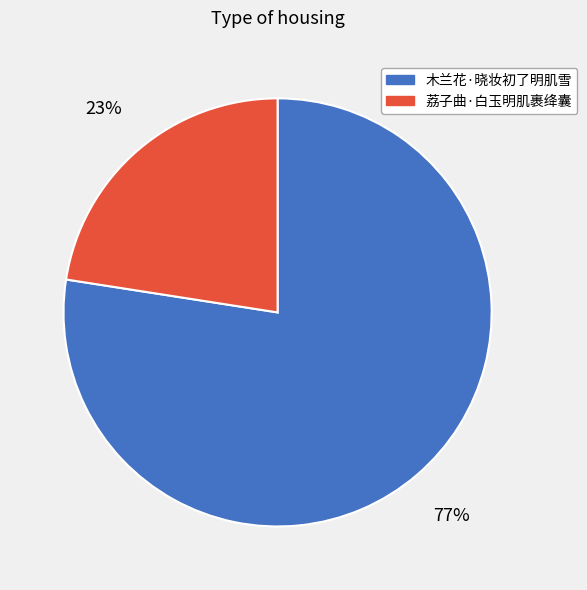

Which category has the biggest portion of the pie?

木兰花·晓妆初了明肌雪